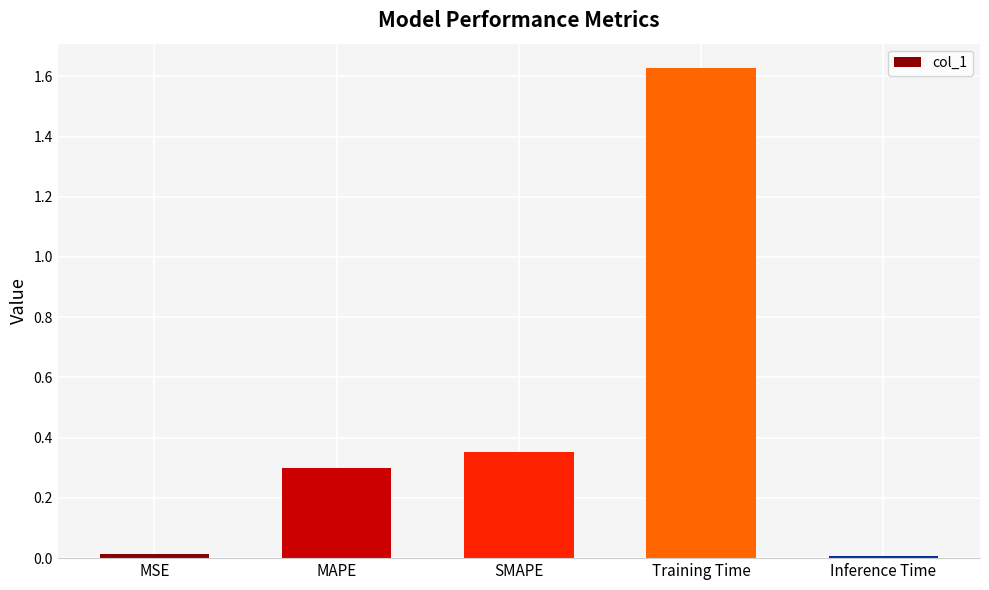

Which label corresponds to the largest value in the chart?

Training Time